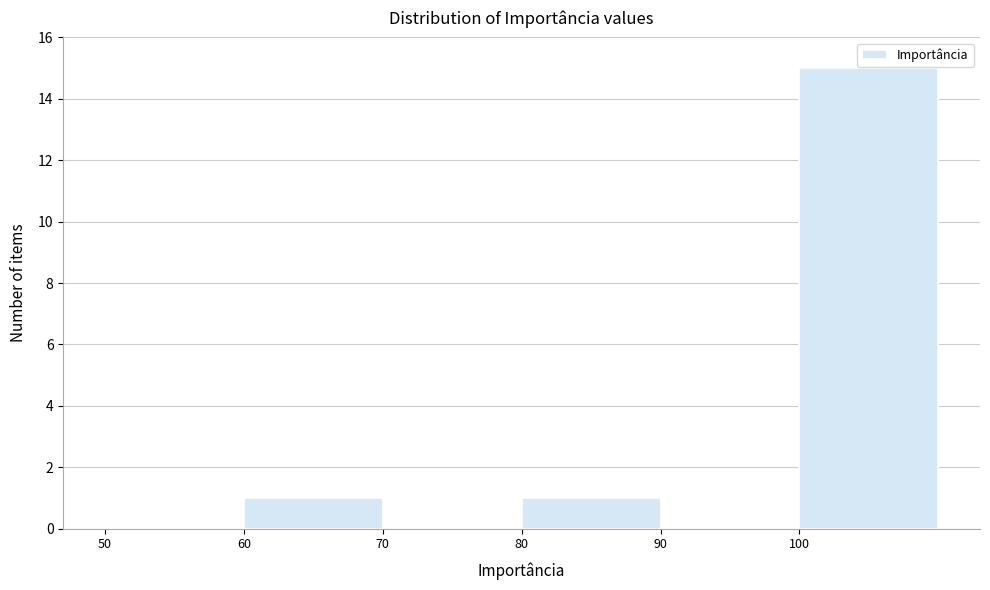

What is the height of the bar covering 80 to 90 on the x-axis? The values are not printed on the chart, so give them approximately, as read against the axis.

1